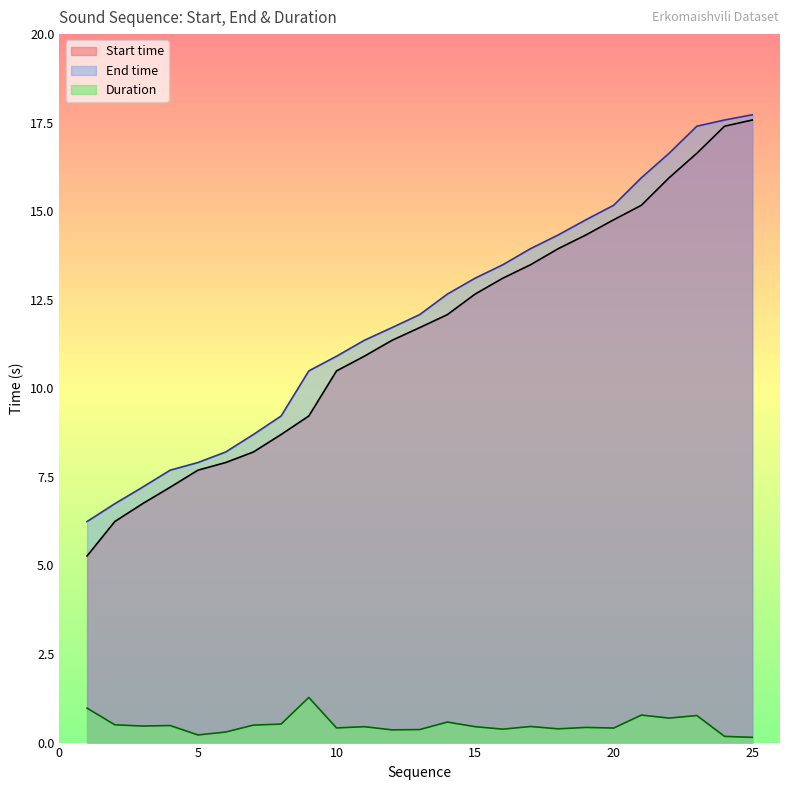

Reading left to right, extract all data points from this chart.

Start time: 5.3	6.2	6.7	7.2	7.7	7.9	8.2	8.7	9.2	10.5	10.9	11.4	11.7	12.1	12.7	13.1	13.5	13.9	14.3	14.8	15.2	15.9	16.6	17.4	17.6
End time: 6.2	6.7	7.2	7.7	7.9	8.2	8.7	9.2	10.5	10.9	11.4	11.7	12.1	12.7	13.1	13.5	13.9	14.3	14.8	15.2	15.9	16.6	17.4	17.6	17.7
Duration: 1.0	0.5	0.5	0.5	0.2	0.3	0.5	0.5	1.3	0.4	0.4	0.4	0.4	0.6	0.4	0.4	0.5	0.4	0.4	0.4	0.8	0.7	0.8	0.2	0.1